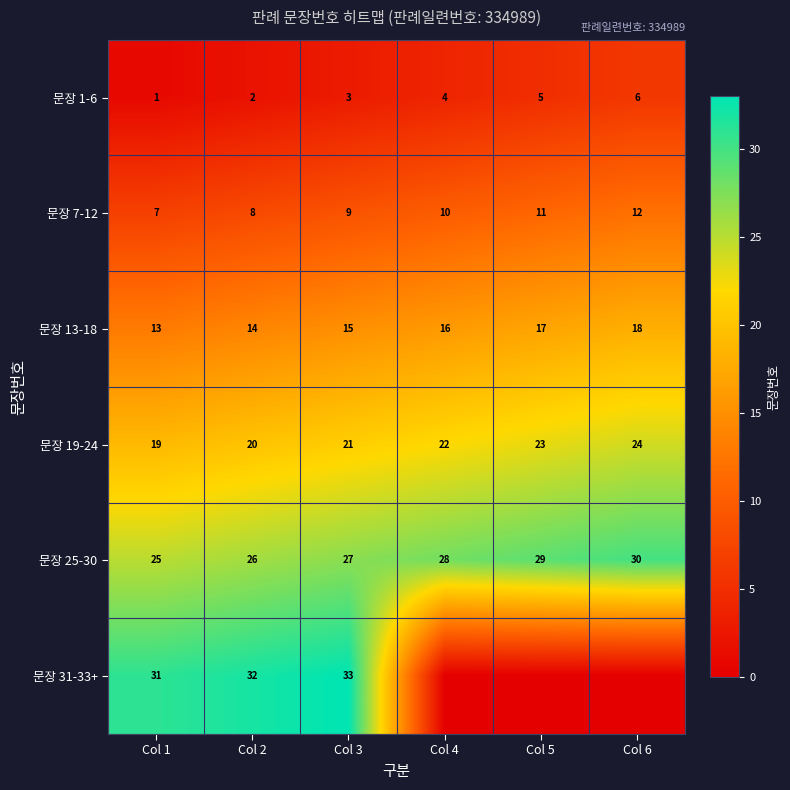

Rank the series at Col 2 from lowest to highest value.

문장 1-6, 문장 7-12, 문장 13-18, 문장 19-24, 문장 25-30, 문장 31-33+